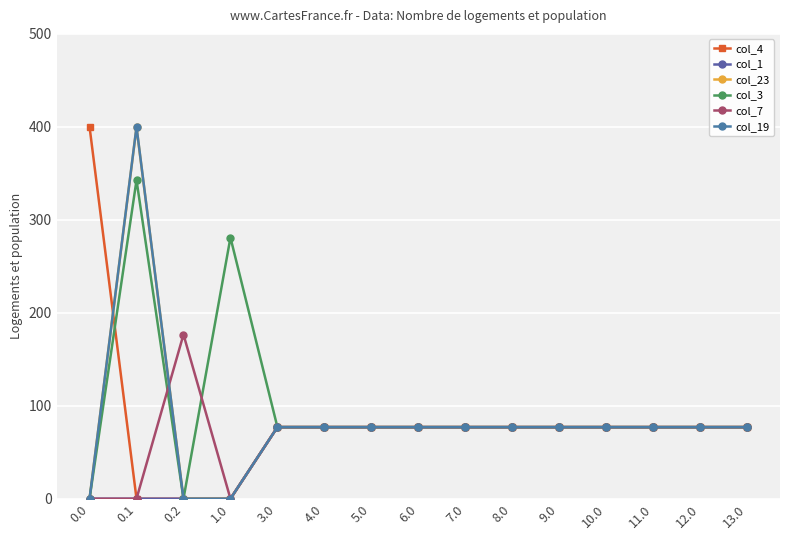

Reading left to right, what are all the values shown in this chart?

col_4: 0.0=400.0	0.1=0.0	0.2=0.0	1.0=0.0	3.0=77.0	4.0=77.0	5.0=77.0	6.0=77.0	7.0=77.0	8.0=77.0	9.0=77.0	10.0=77.0	11.0=77.0	12.0=77.0	13.0=77.0
col_1: 0.0=0.0	0.1=0.0	0.2=0.0	1.0=0.0	3.0=77.0	4.0=77.0	5.0=77.0	6.0=77.0	7.0=77.0	8.0=77.0	9.0=77.0	10.0=77.0	11.0=77.0	12.0=77.0	13.0=77.0
col_23: 0.0=0.0	0.1=399.4	0.2=0.0	1.0=0.0	3.0=77.0	4.0=77.0	5.0=77.0	6.0=77.0	7.0=77.0	8.0=77.0	9.0=77.0	10.0=77.0	11.0=77.0	12.0=77.0	13.0=77.0
col_3: 0.0=0.0	0.1=342.7	0.2=0.0	1.0=280.9	3.0=77.0	4.0=77.0	5.0=77.0	6.0=77.0	7.0=77.0	8.0=77.0	9.0=77.0	10.0=77.0	11.0=77.0	12.0=77.0	13.0=77.0
col_7: 0.0=0.0	0.1=0.0	0.2=176.6	1.0=0.0	3.0=77.0	4.0=77.0	5.0=77.0	6.0=77.0	7.0=77.0	8.0=77.0	9.0=77.0	10.0=77.0	11.0=77.0	12.0=77.0	13.0=77.0
col_19: 0.0=0.0	0.1=400.0	0.2=0.0	1.0=0.0	3.0=77.0	4.0=77.0	5.0=77.0	6.0=77.0	7.0=77.0	8.0=77.0	9.0=77.0	10.0=77.0	11.0=77.0	12.0=77.0	13.0=77.0